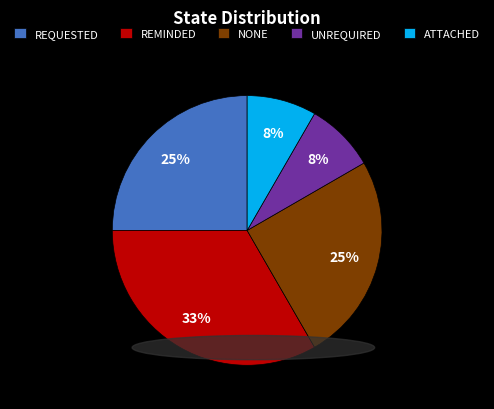

How many slices are in this pie chart?

5